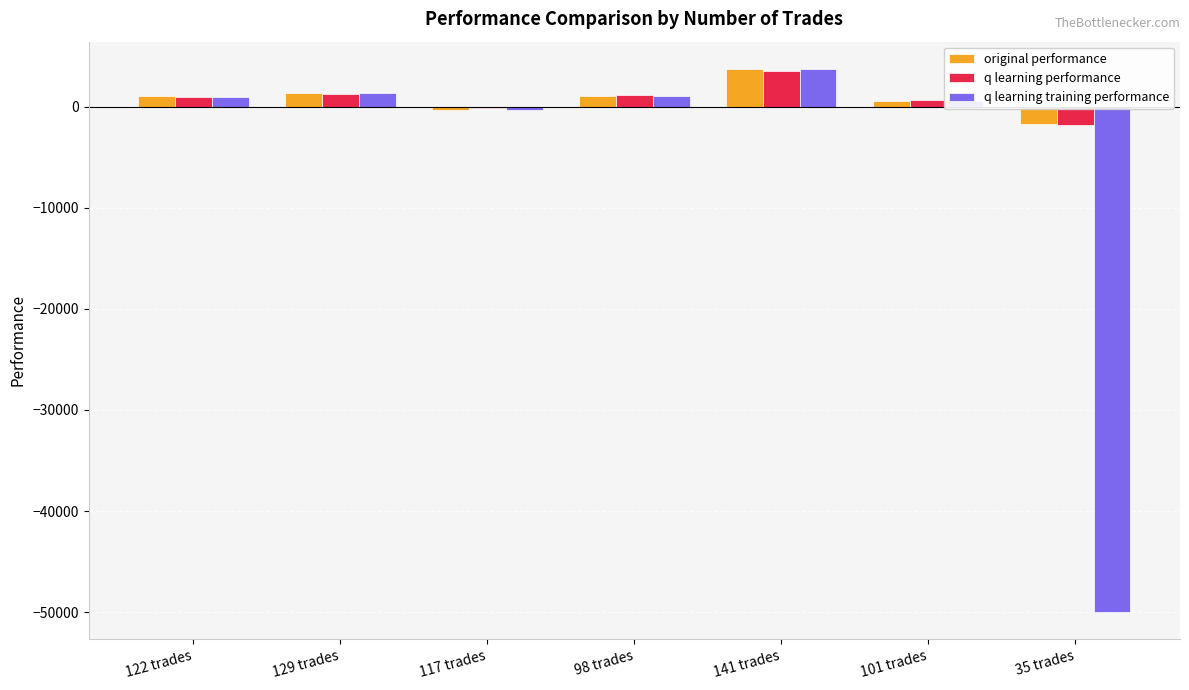

What is the maximum value shown in the chart?

3756.9